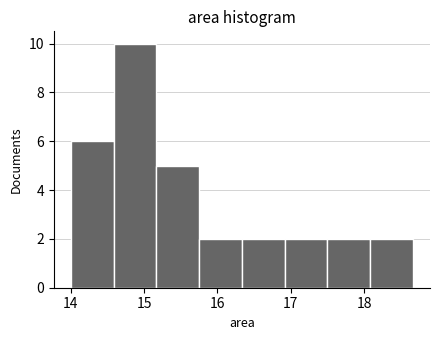

Reading left to right, list every bar in this chart as the range it spans on the x-axis followed by its height. Neither the bar edges nor the heights are printed on the chart, so give them approximately, as read against the axes.

14.0 to 14.6: 6
14.6 to 15.2: 10
15.2 to 15.8: 5
15.8 to 16.3: 2
16.3 to 16.9: 2
16.9 to 17.5: 2
17.5 to 18.1: 2
18.1 to 18.7: 2